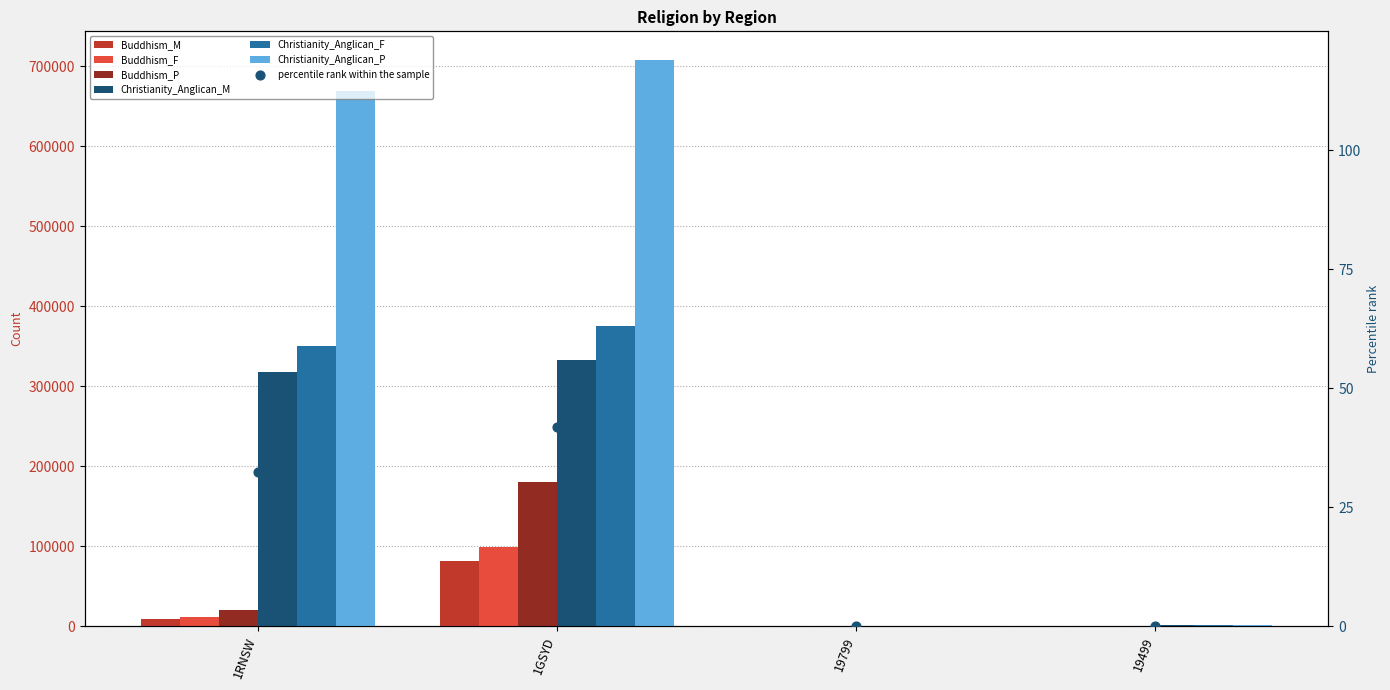

At which category is the sum across all series the highest?

1GSYD